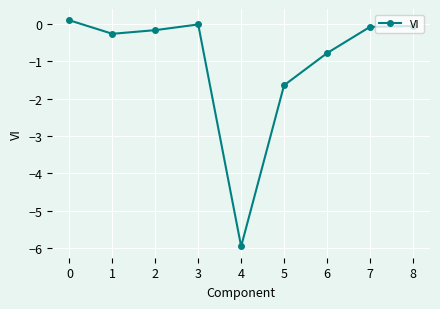

Which category has the lowest value across all series?

4